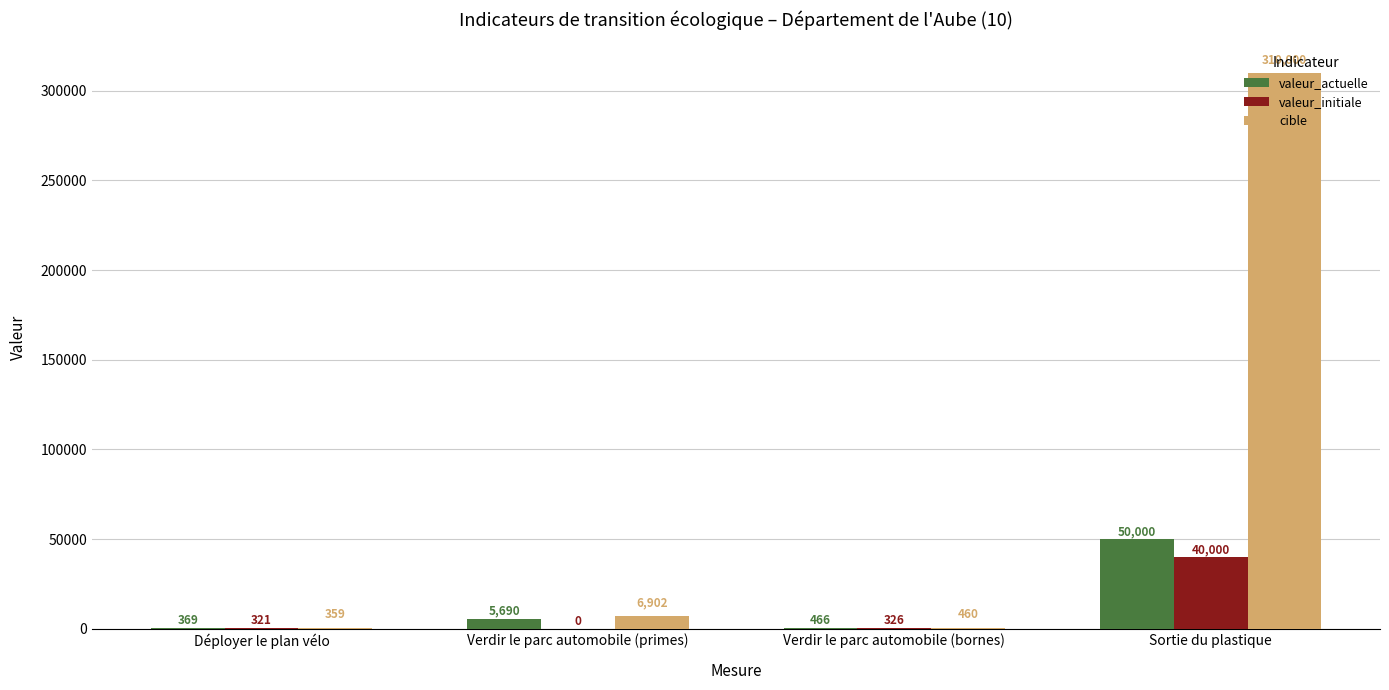

What is the sum of the cible values at Verdir le parc automobile (bornes) and Déployer le plan vélo?

819